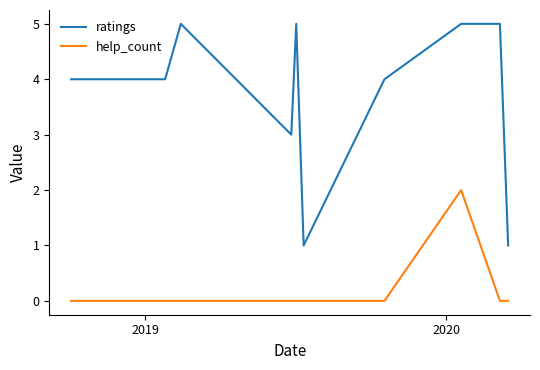

Which series has the largest total across all categories?

ratings